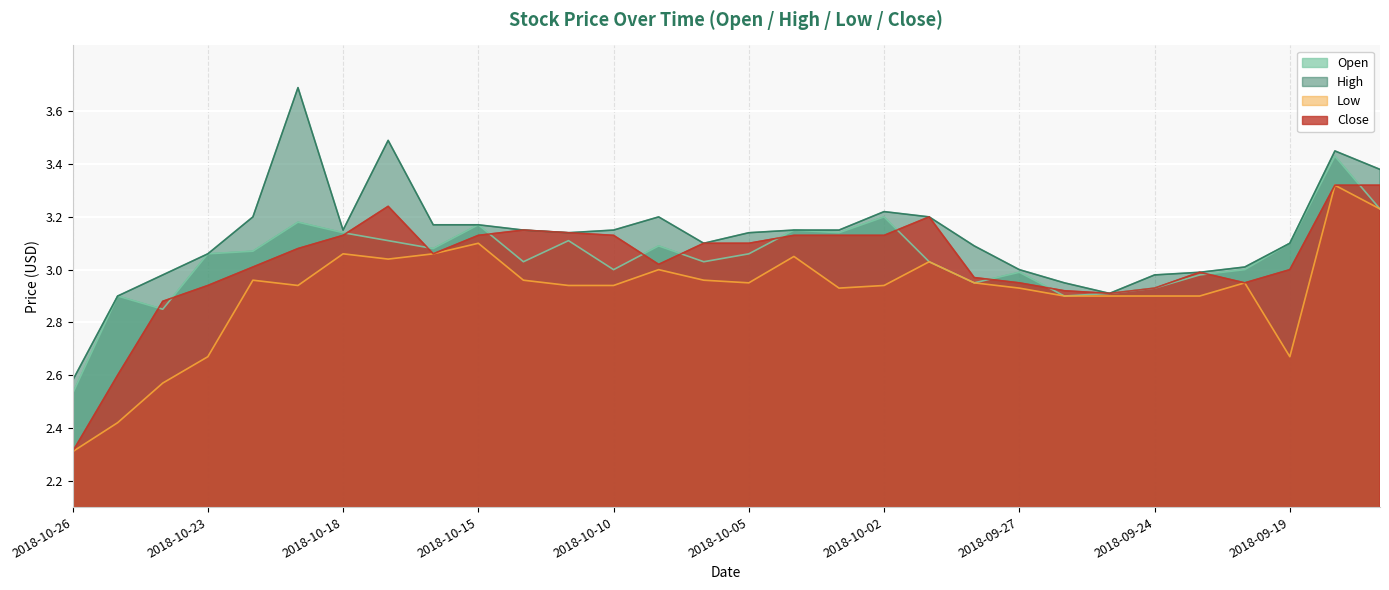

What is the difference between the second highest and second lowest values in the high series?

0.6